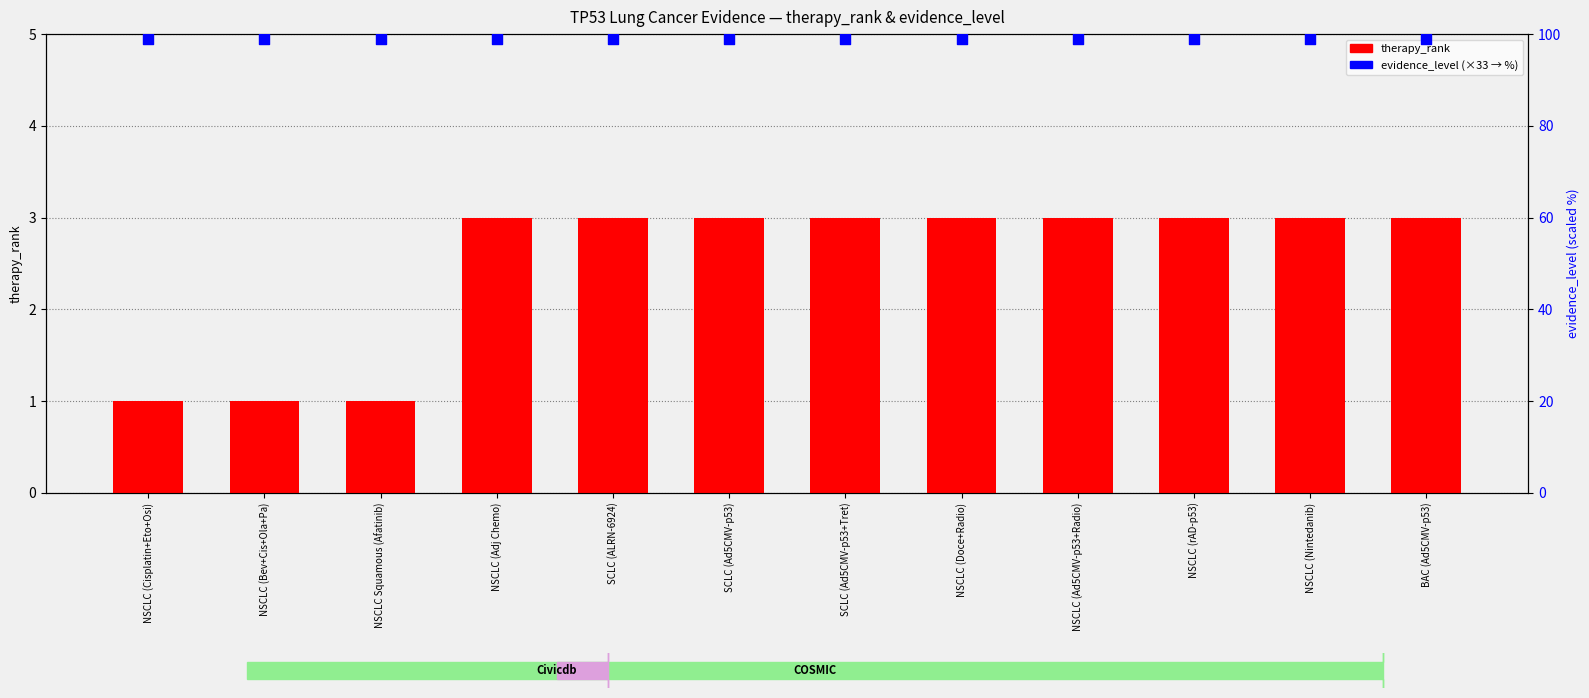

What are all the series names shown in the legend?

therapy_rank, evidence_level (scaled)